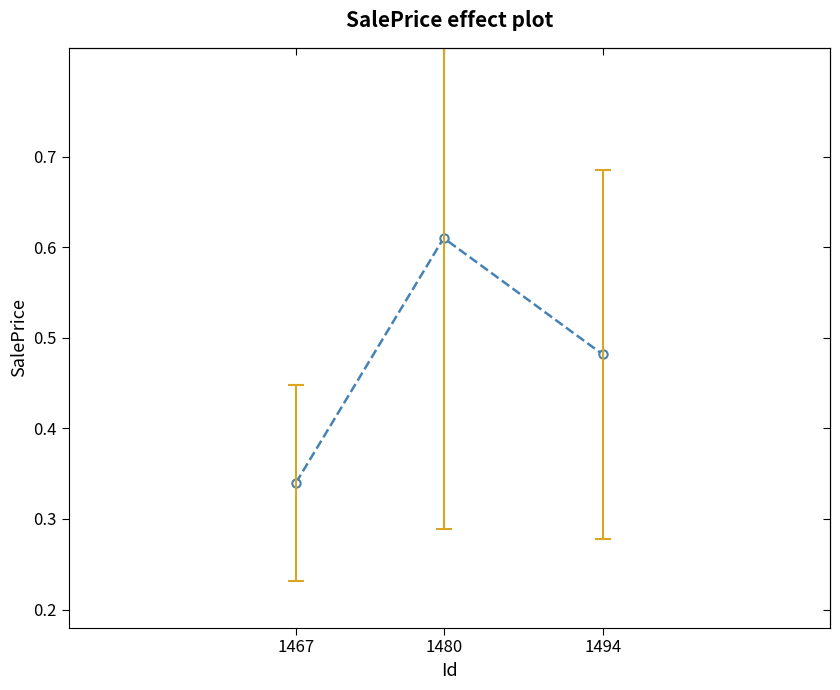

Is it true that the value at 1480 is 1.0?

False